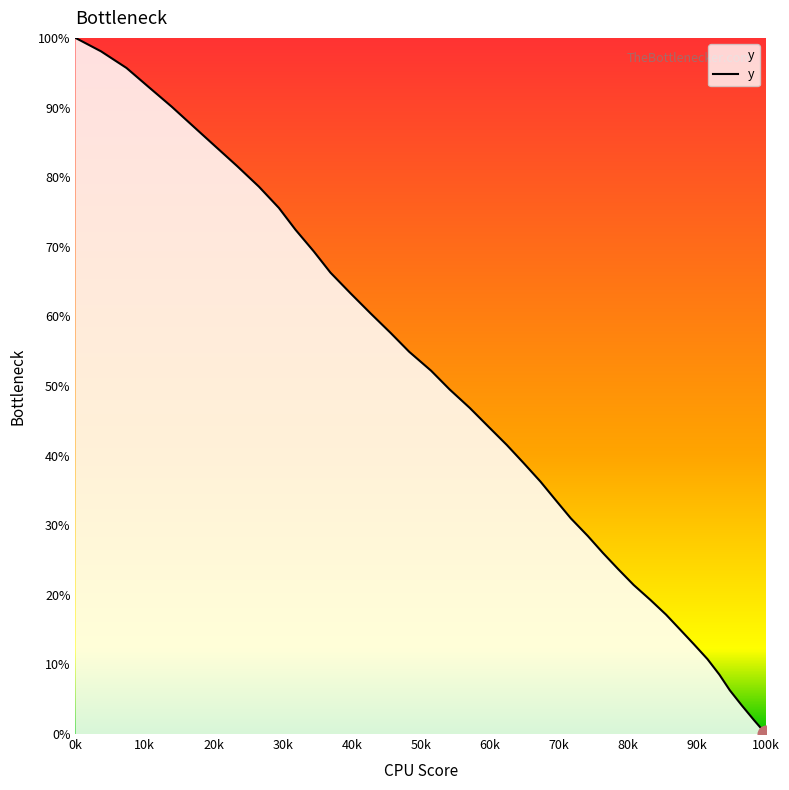

What is the difference between the maximum and minimum values?

100.0